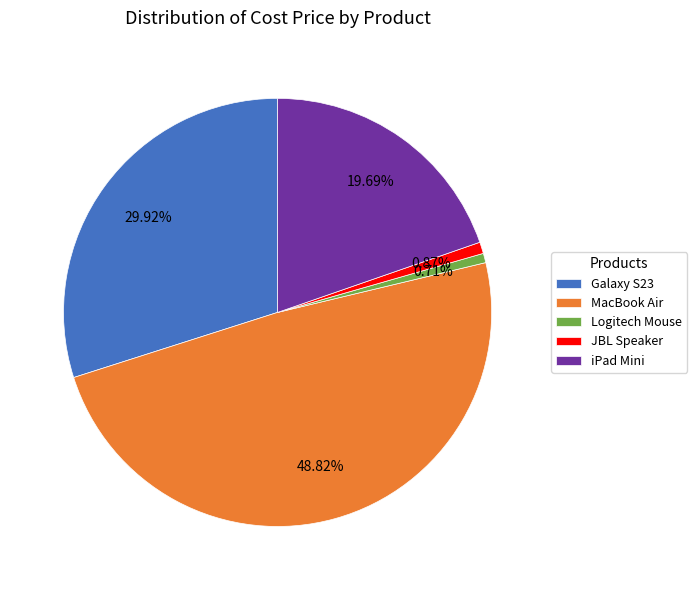

Does iPad Mini represent more than half of the total?

No